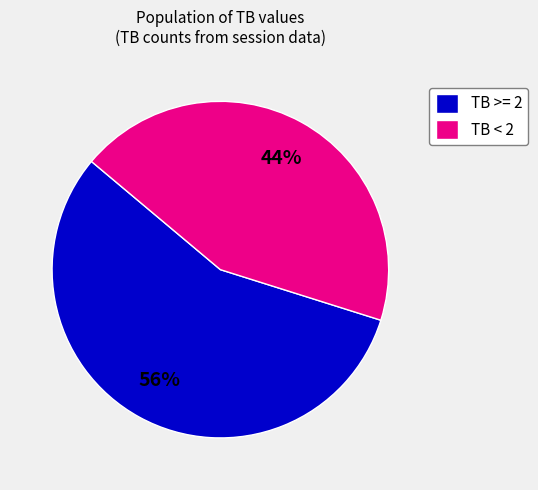

True or false: TB < 2 accounts for 51% of the total.

False